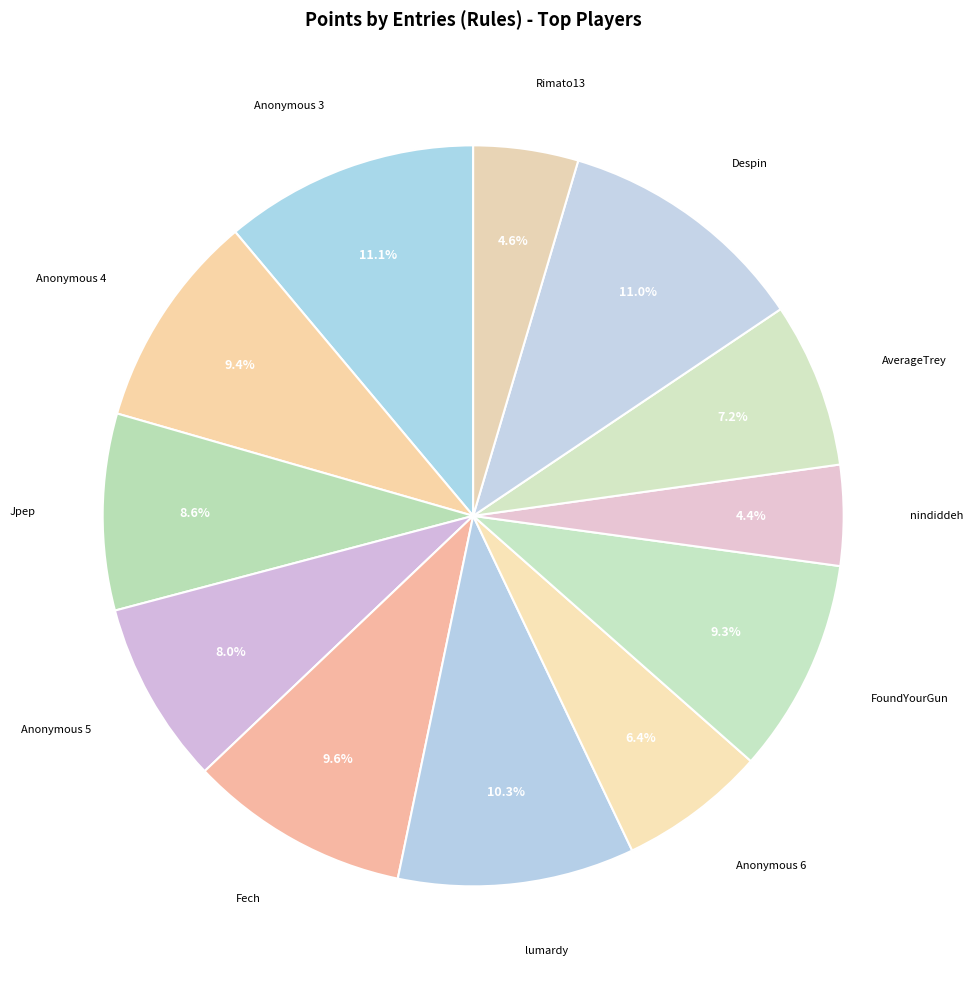

Approximately how many times larger is the value at Fech compared to Rimato13?

2.1